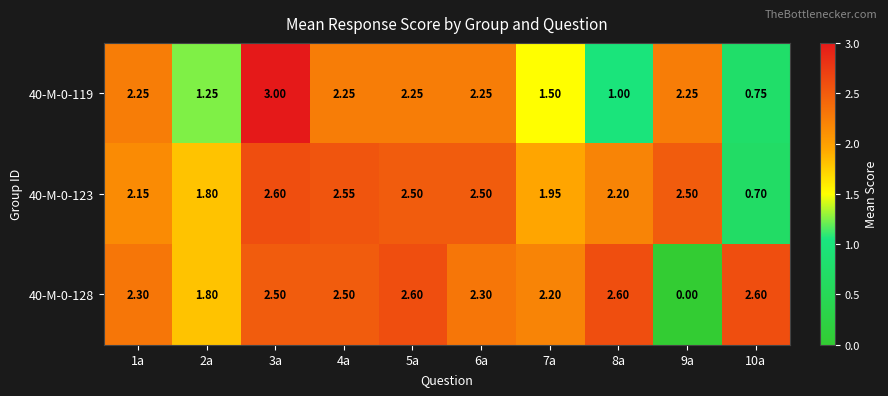

Is the value of 40-M-0-119 at 1a greater than the value of 40-M-0-128 at 4a?

No